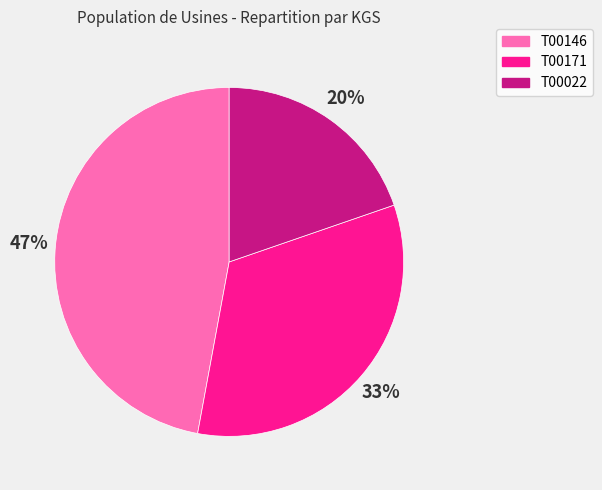

Is it true that T00171 is 33% of the pie?

True